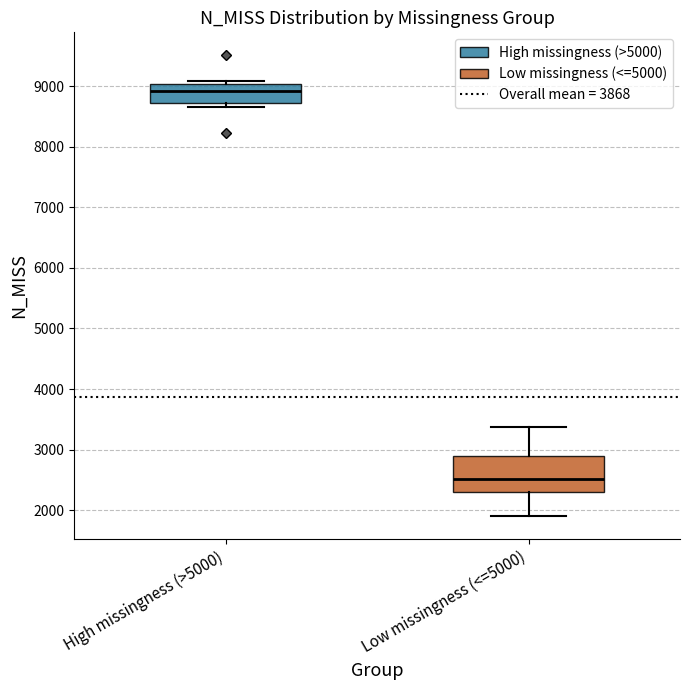

Where is the upper edge of the box for High missingness (>5000) on the y-axis? The values are not printed on the chart, so give them approximately, as read against the axis.

9000